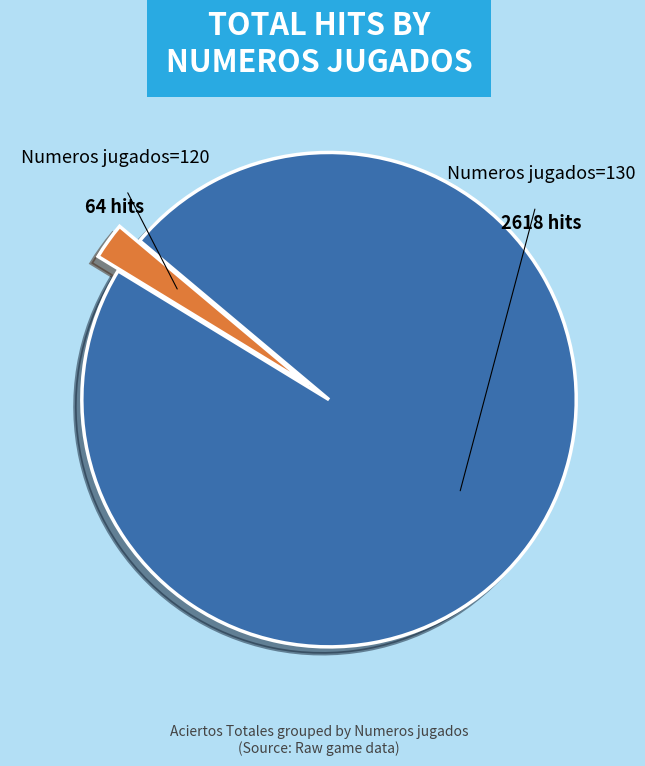

Rank the categories by value from highest to lowest.

Numeros jugados=130, Numeros jugados=120